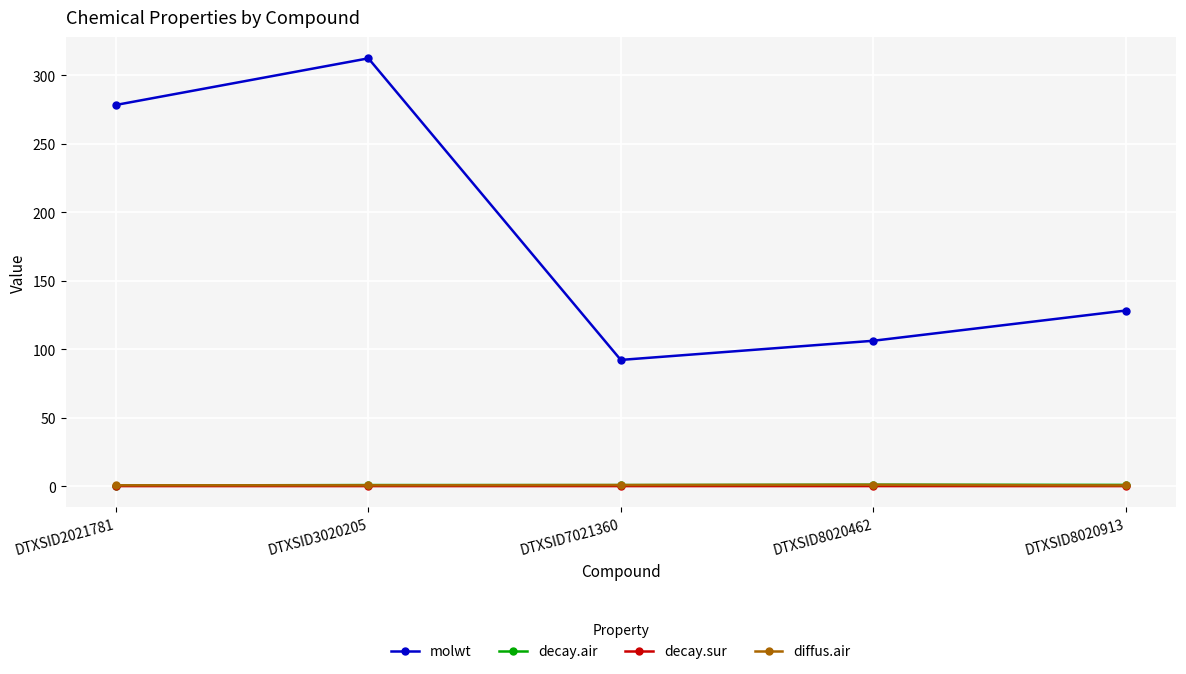

What is the total value across all series at DTXSID2021781?

279.3